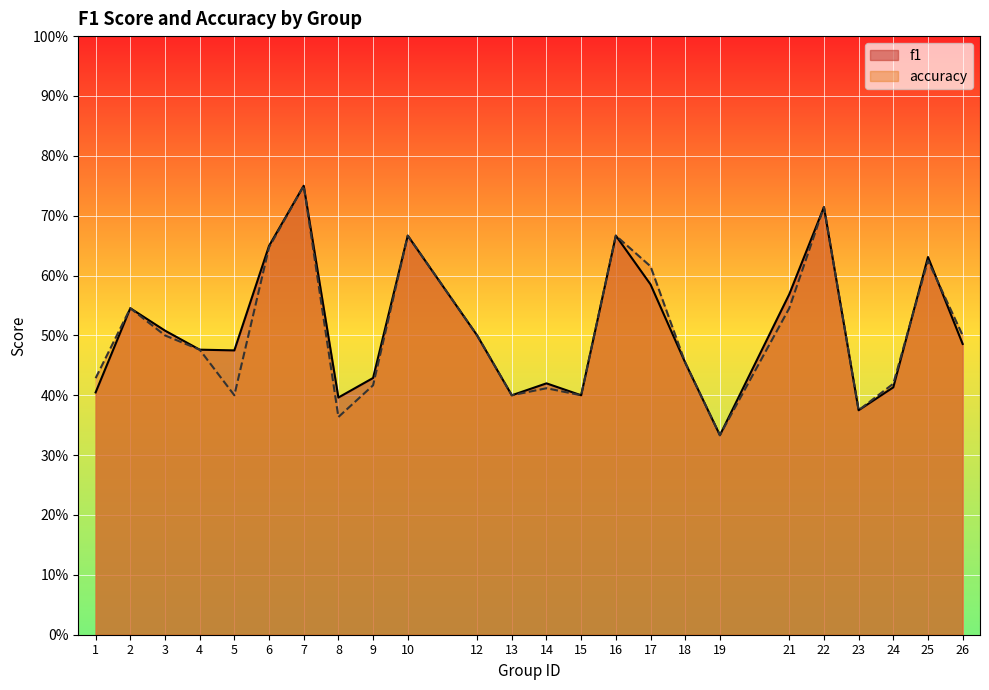

Where is f1 nearest to the value 0?

19